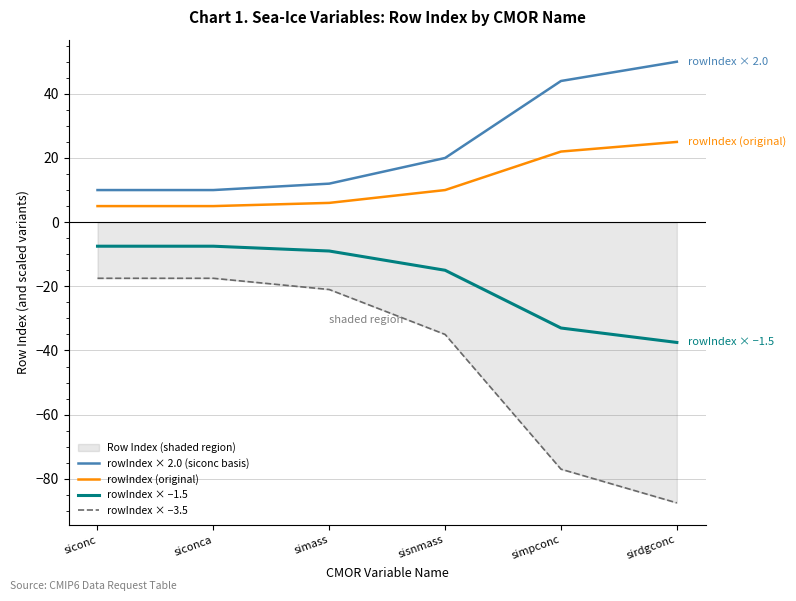

What is the sum of the rowIndex × 2.0 (siconc basis) values at simpconc and sisnmass?

64.0